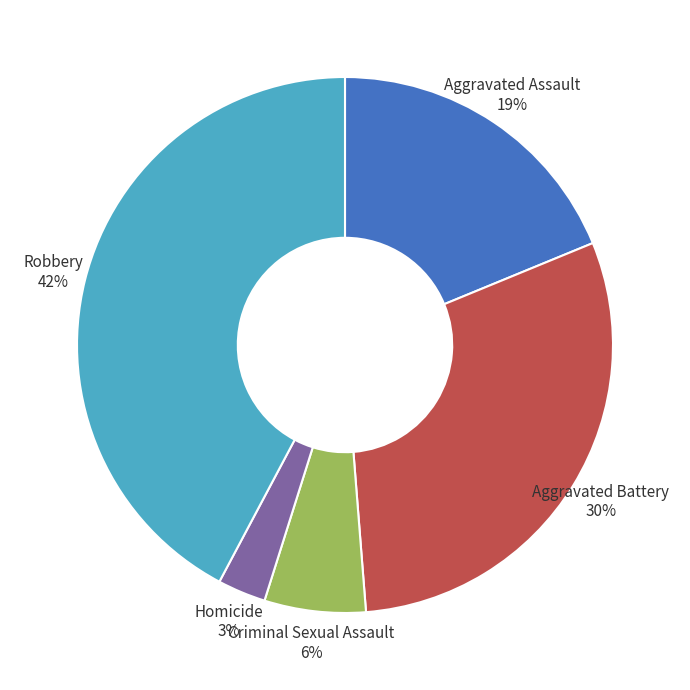

Does any single category account for the majority?

No